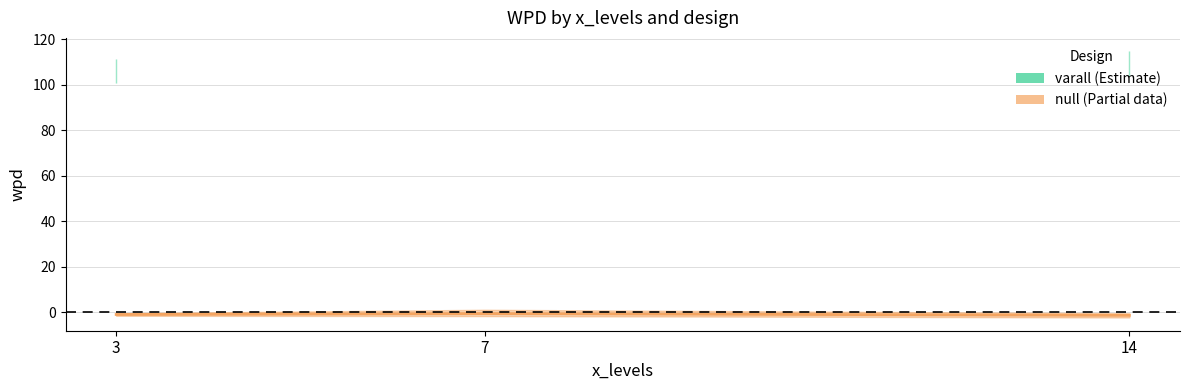

At 7, list the series in order from smallest to largest.

varall (Estimate), null (Partial)